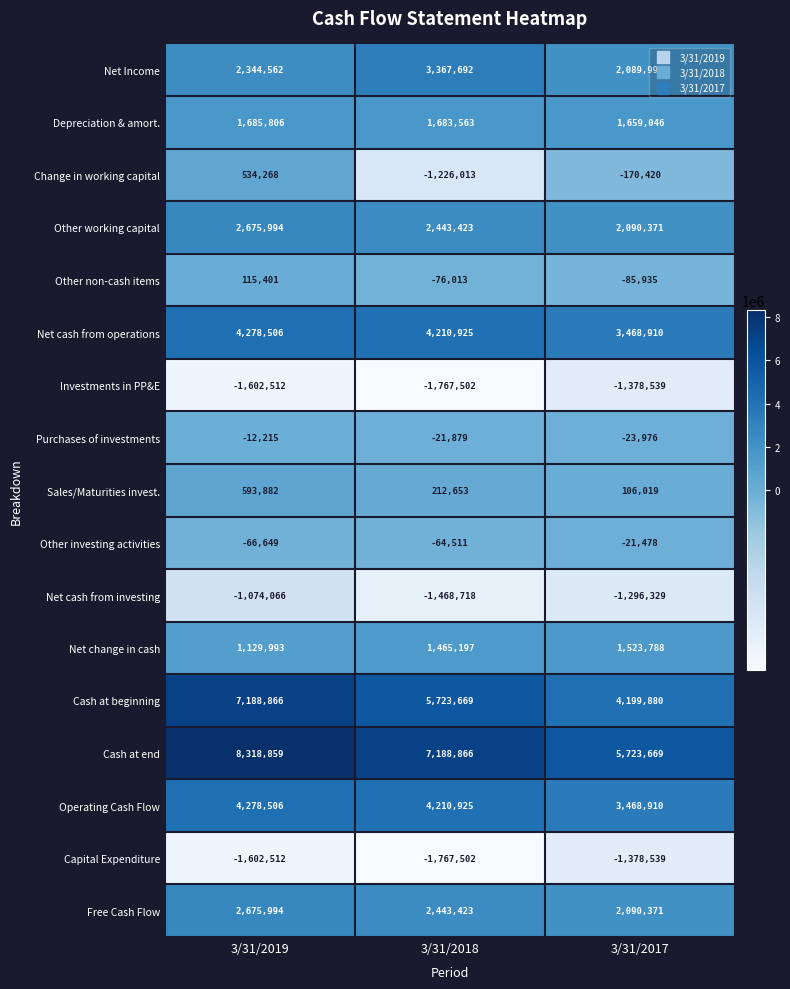

How many data points does each series have?

3